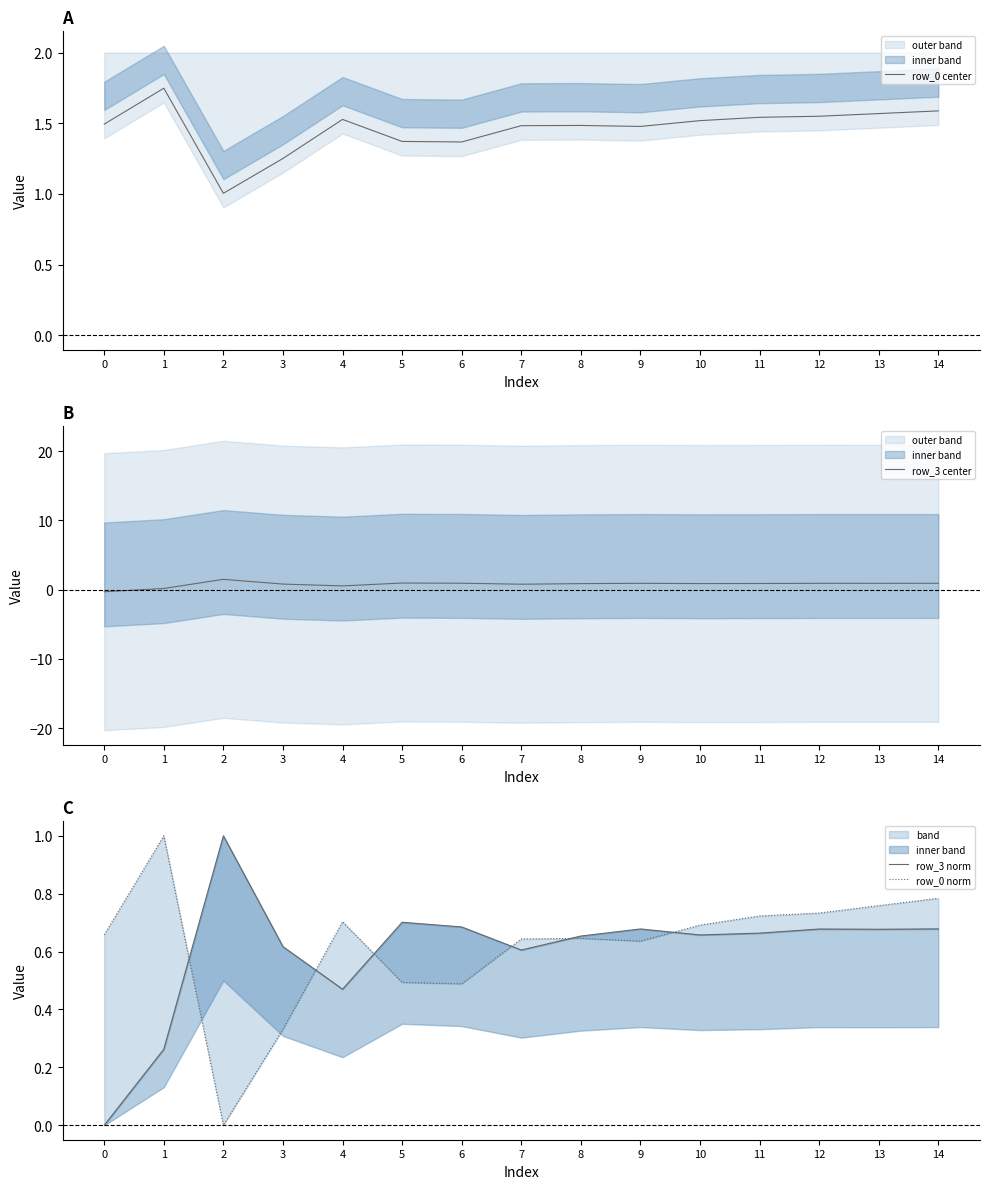

At how many categories does at least one series exceed 0?

15